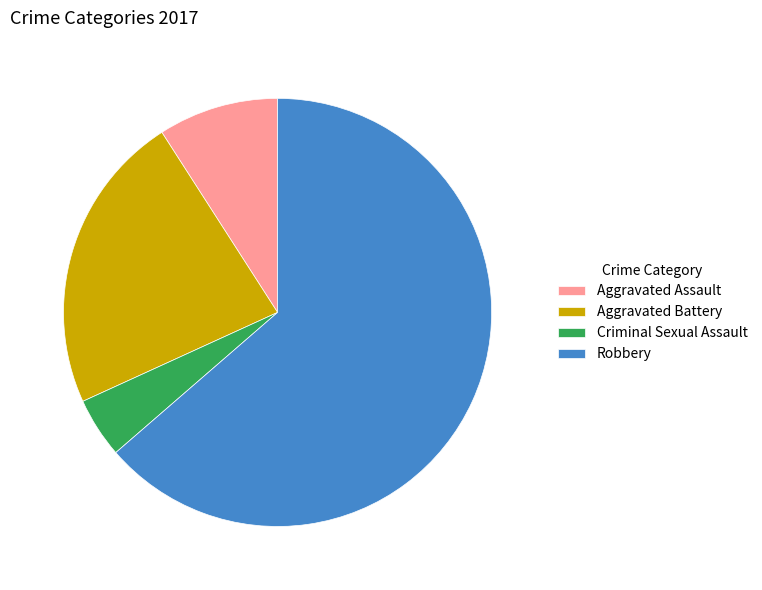

Rank the categories by value from highest to lowest.

Robbery, Aggravated Battery, Aggravated Assault, Criminal Sexual Assault